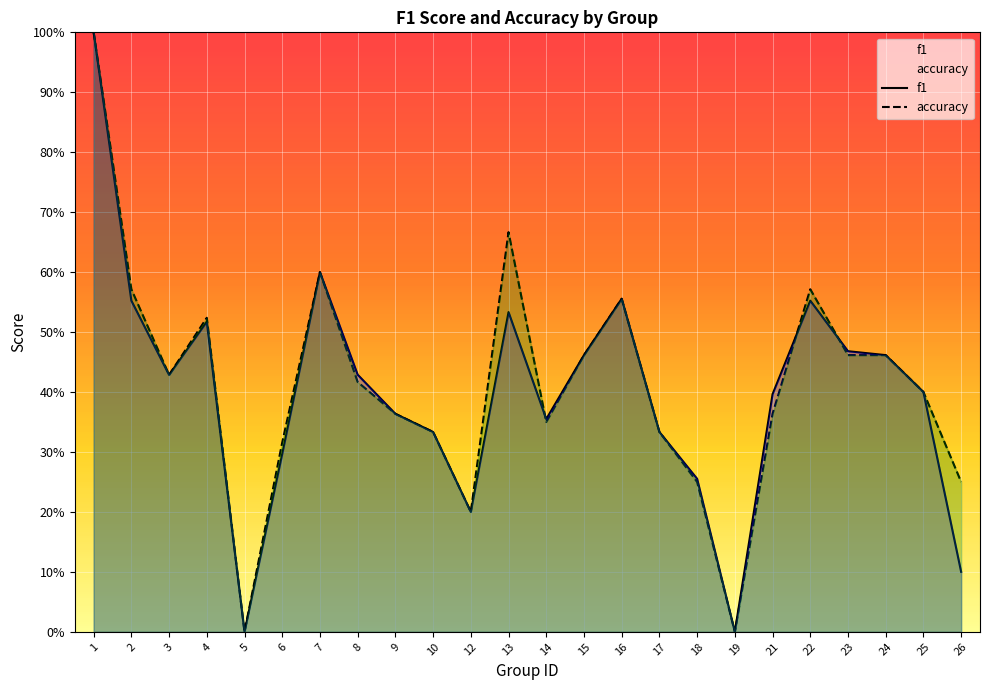

Does the chart display data point markers on the line(s)?

No